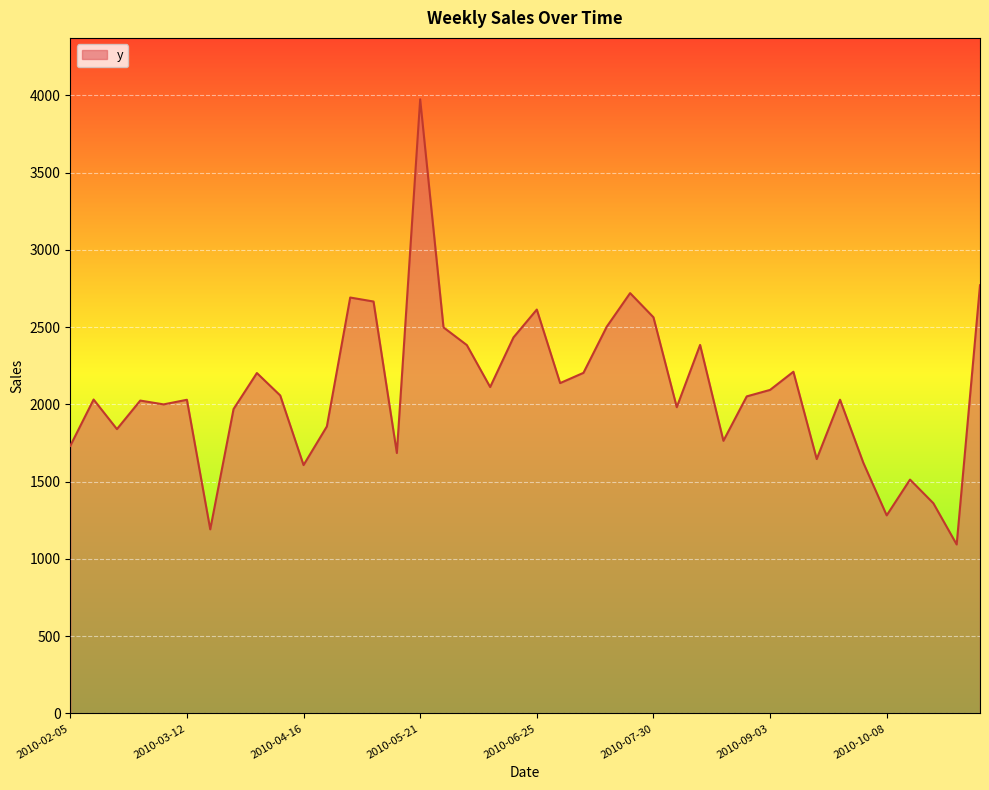

What is the smallest value displayed?

1094.0